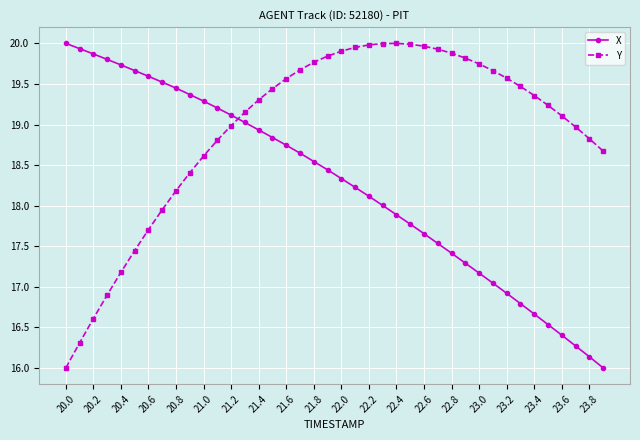

What is the difference between the maximum and minimum values in the X series?

4.0